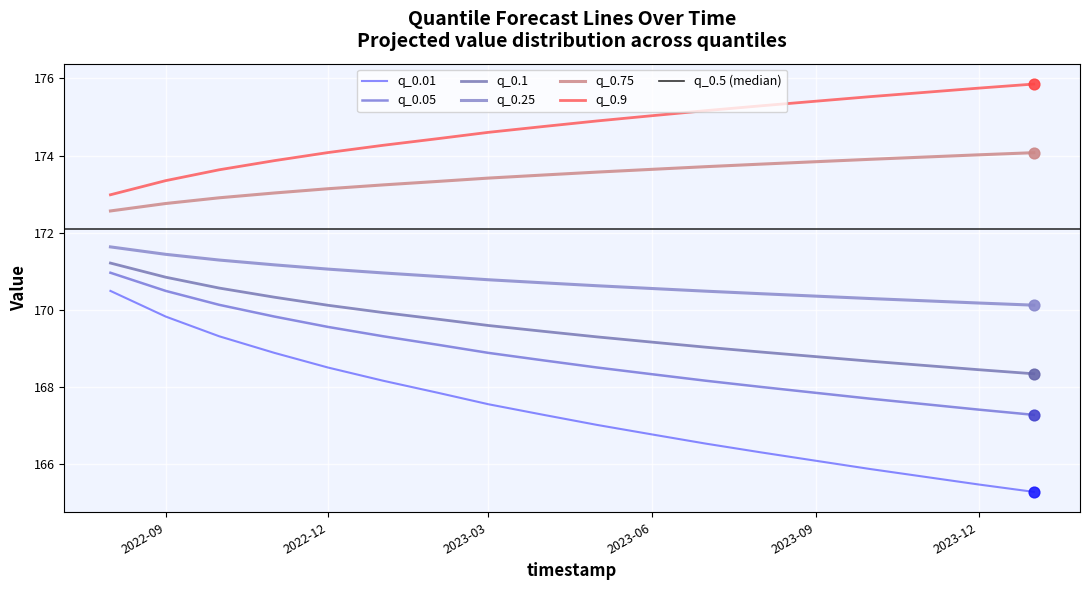

At which category is the sum across all series the highest?

2022-08-01